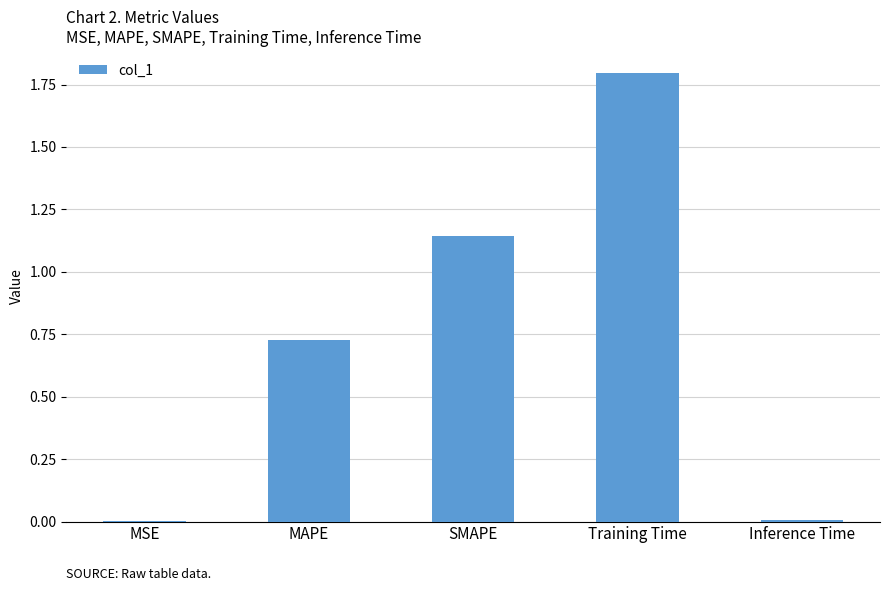

Is it true that the value at Inference Time is 0.0?

True